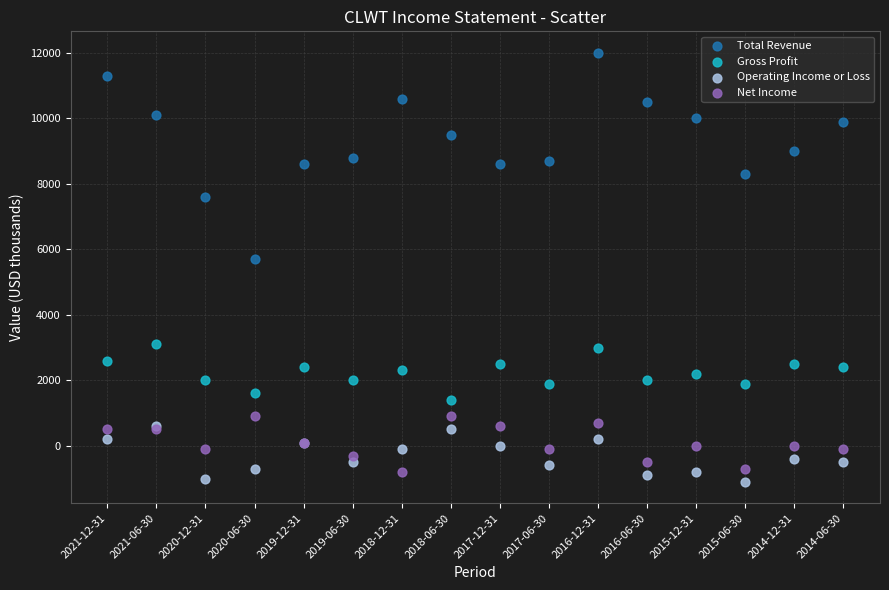

Which series contains the lowest Y value?

Operating Income or Loss